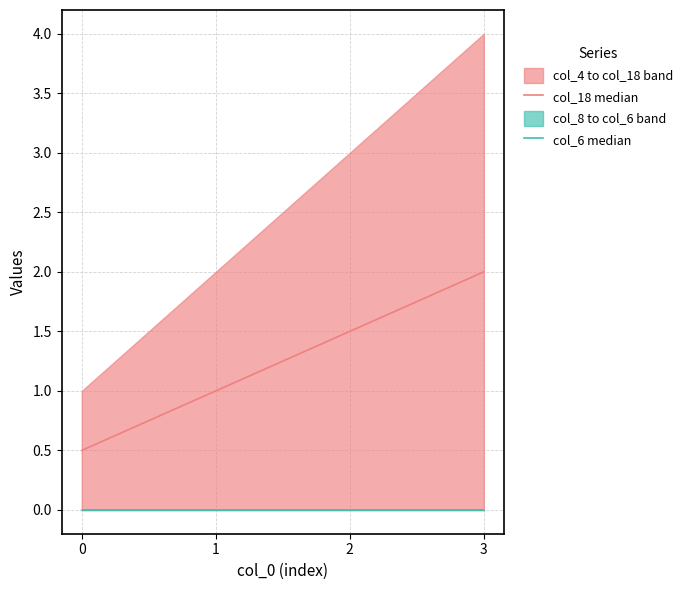

Where does the col_18 median series first go above 1?

2